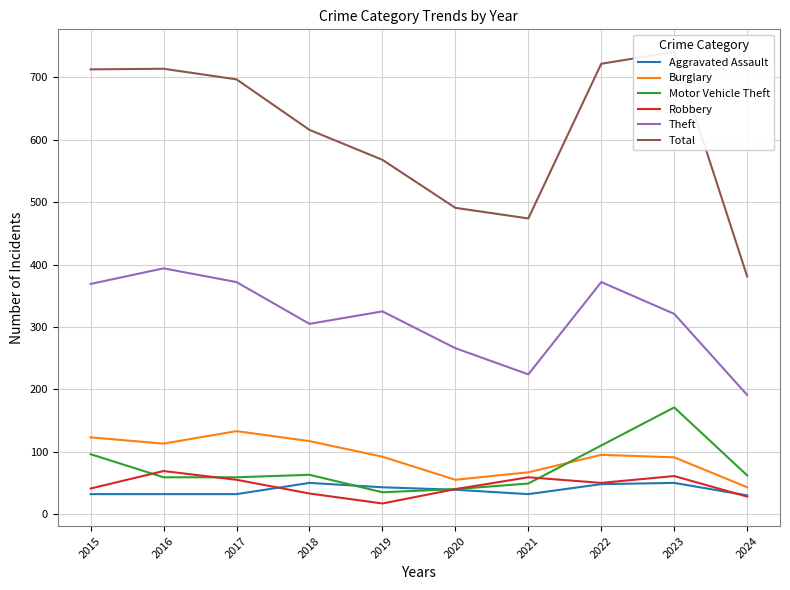

What is the sum of the Theft values at 2015 and 2022?

741